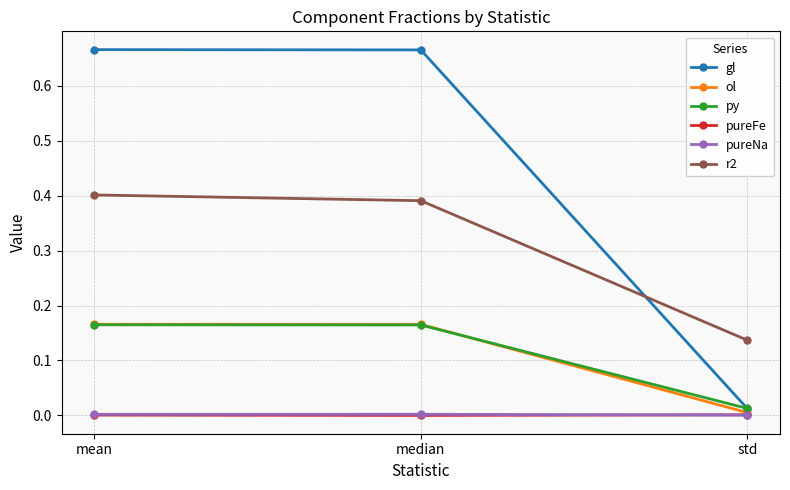

The value of gl at mean is 0.4. True or false?

False